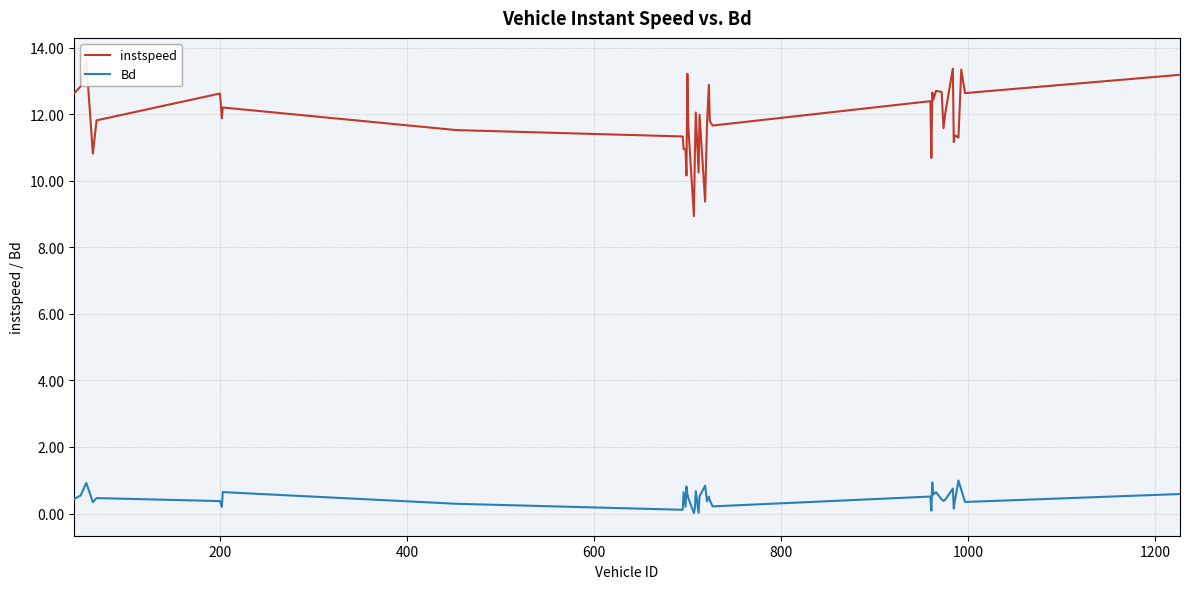

Is it true that instspeed equals 18.6 at 26?

False